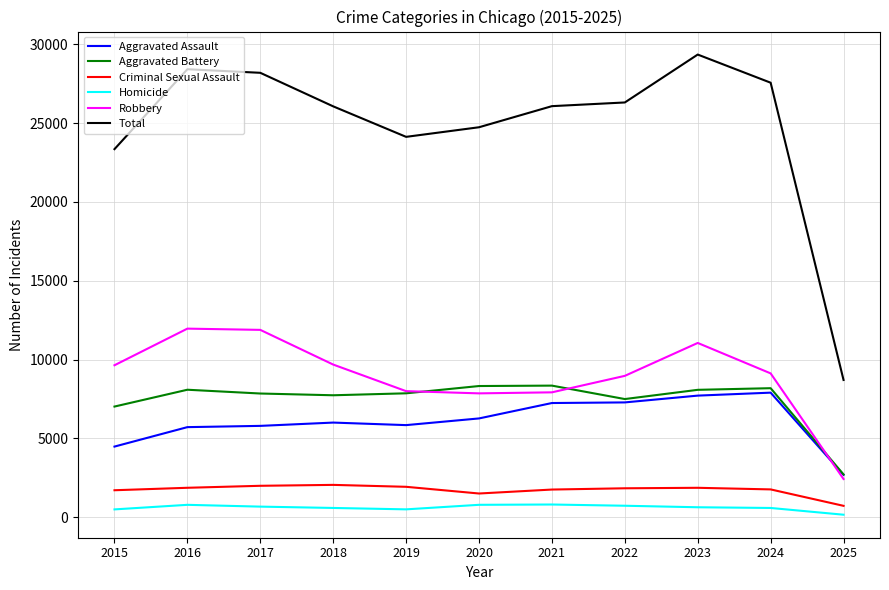

What is the difference between the Aggravated Battery values at 2015 and 2017?

827